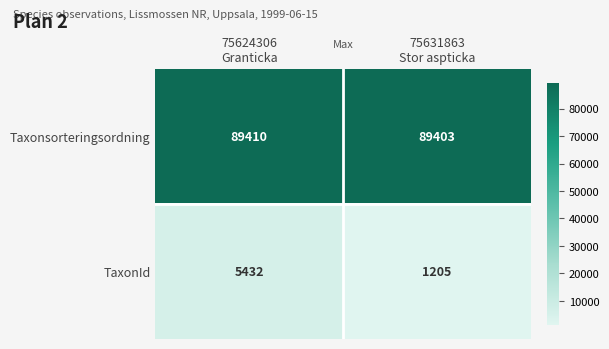

What is the total value across all series at 75624306
Granticka?

94842